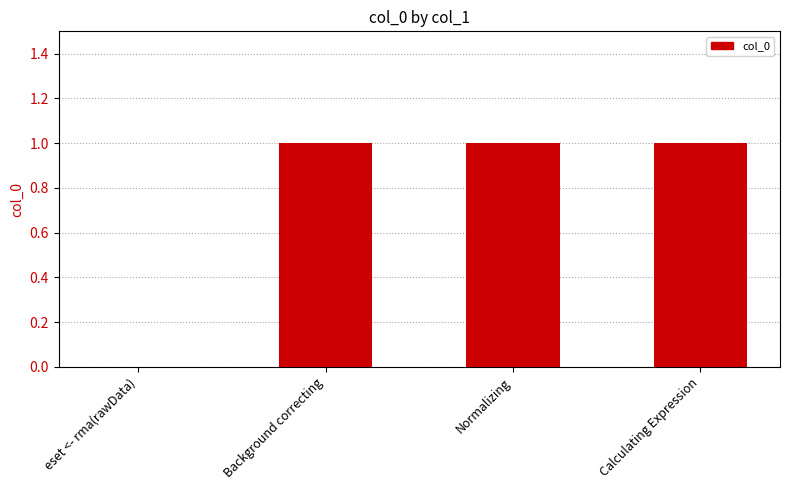

Is it true that the value at Background correcting is 0?

False